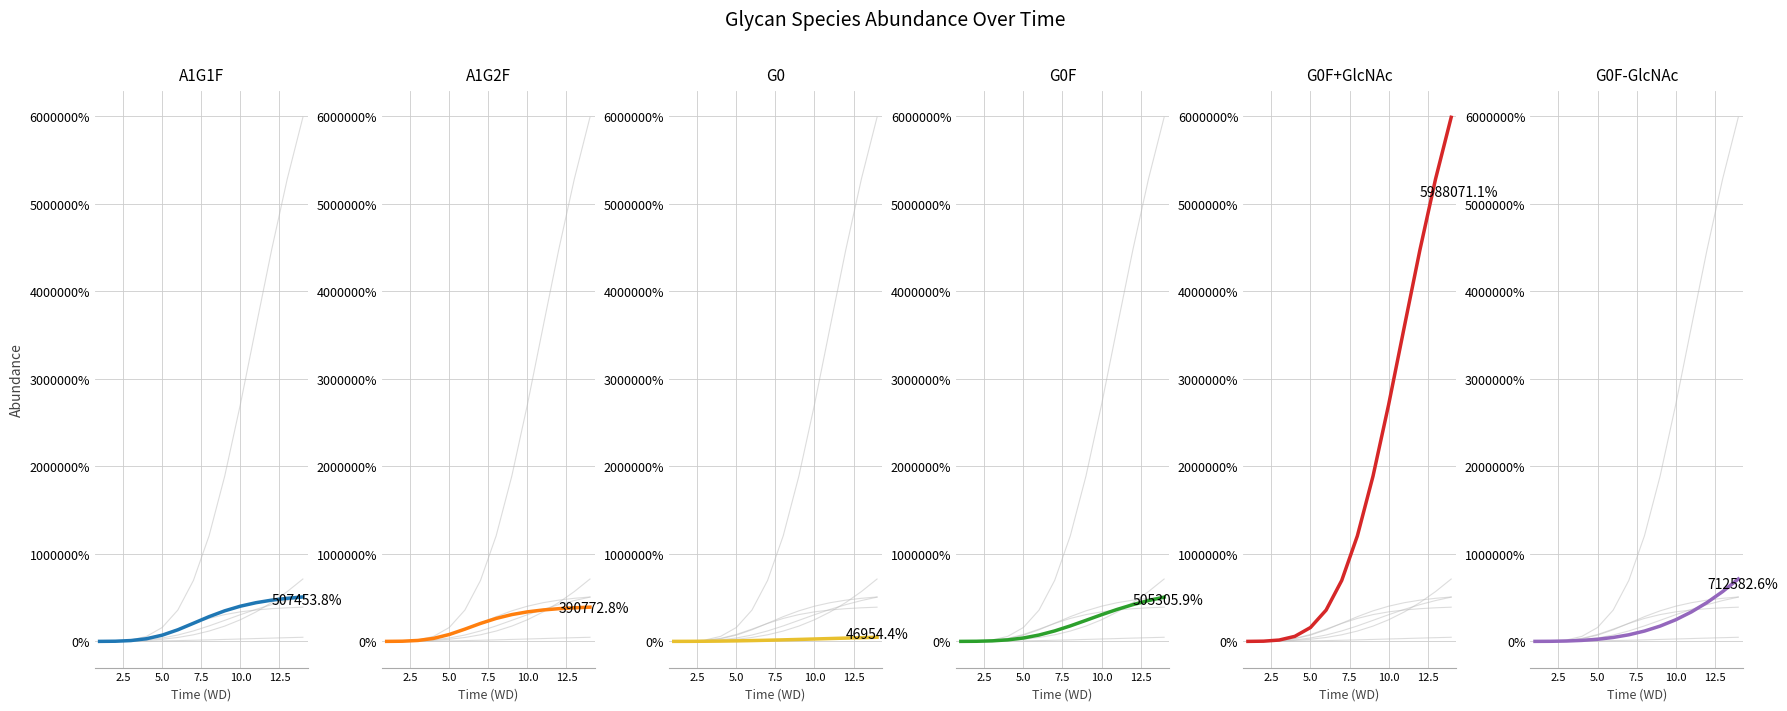

Which series has the widest spread of values?

G0F+GlcNAc